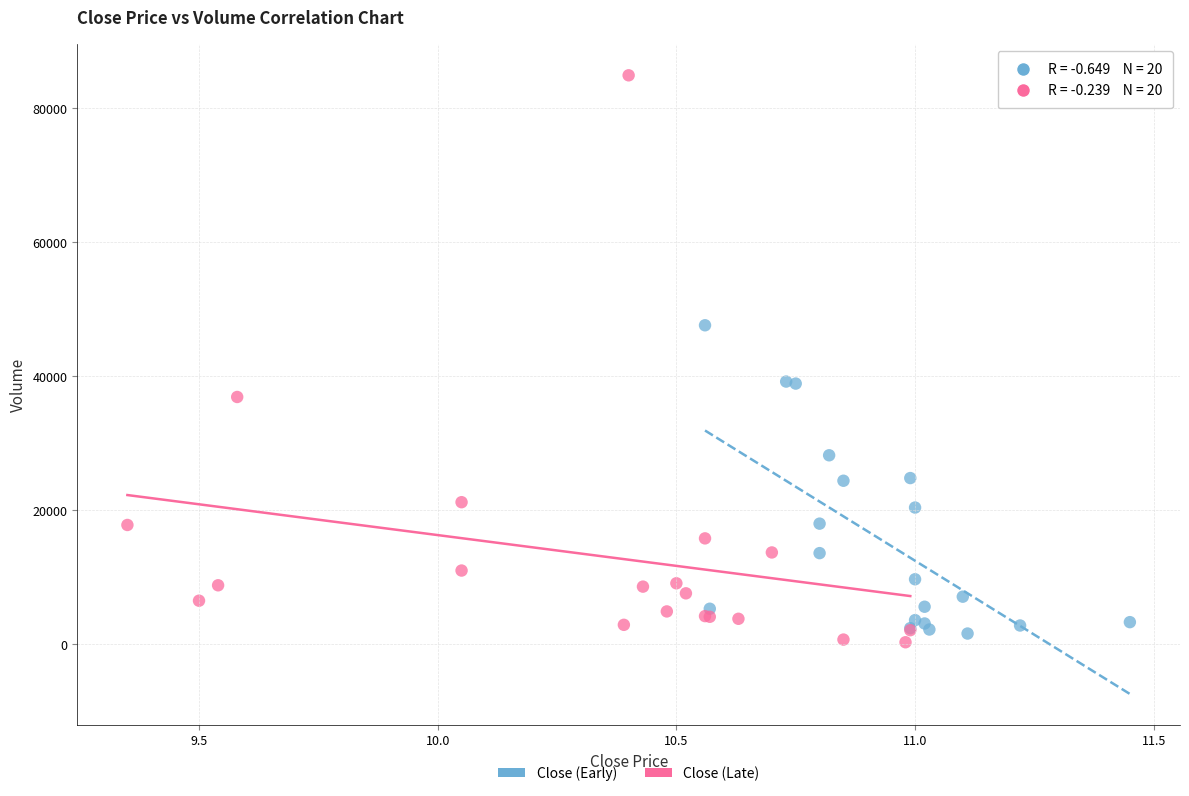

Which series contains the highest Y value?

Close (Late)